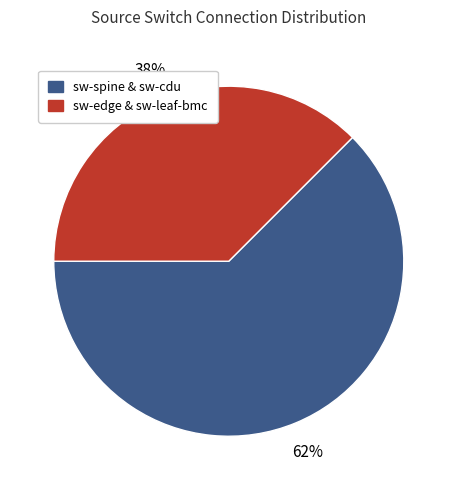

How many slices are in this pie chart?

2